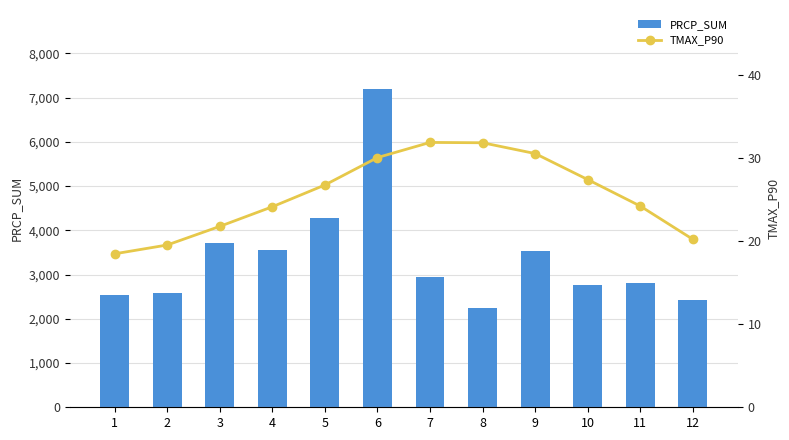

What are all the series names shown in the legend?

PRCP_SUM, TMAX_P90